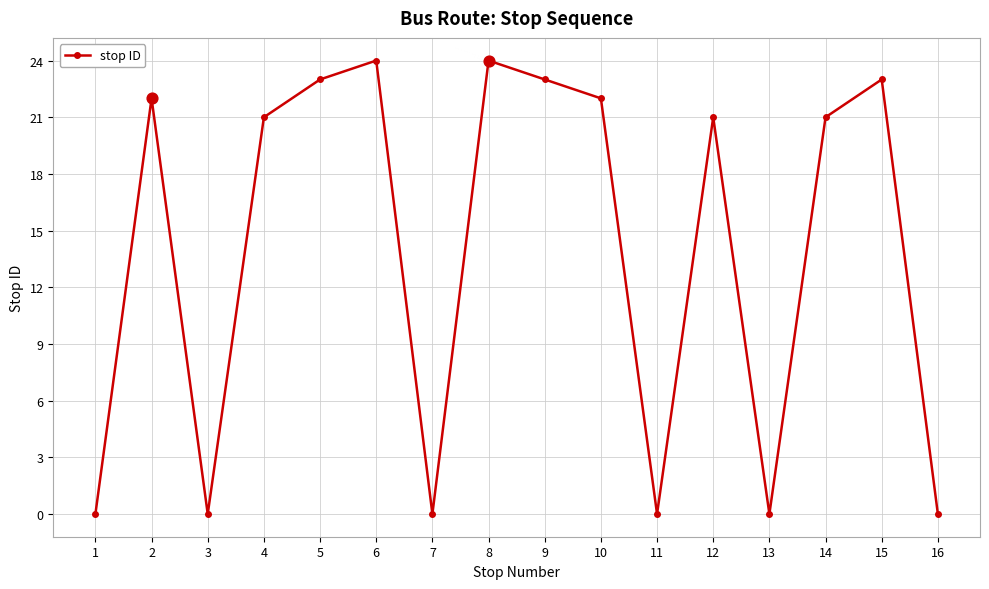

Approximately how many times larger is the value at 15 compared to 12?

1.1